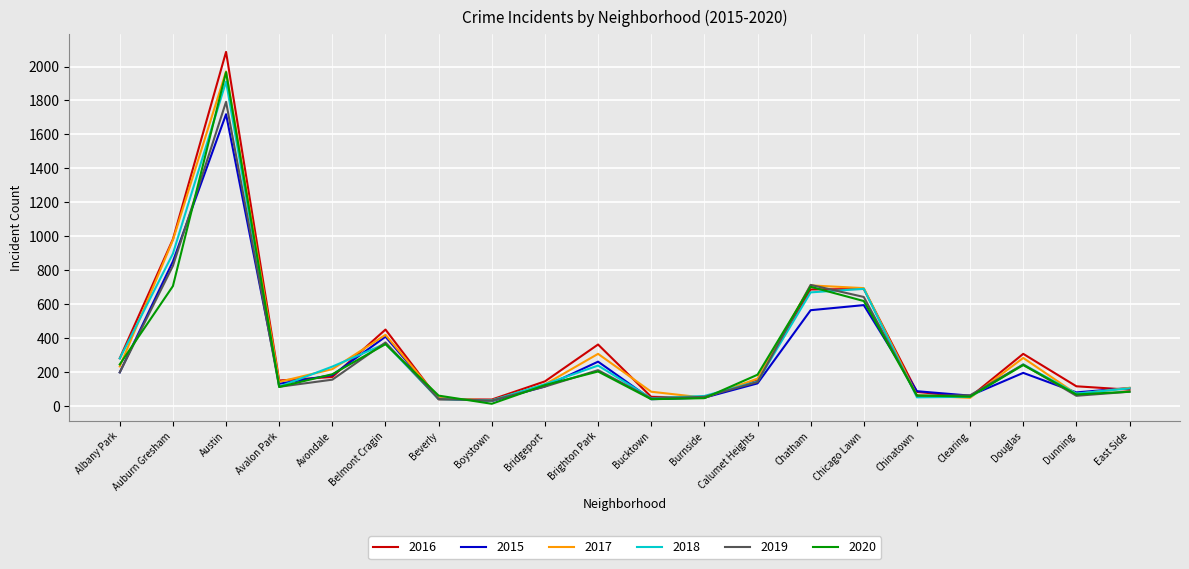

The value of 2020 at Albany Park is 58. True or false?

False